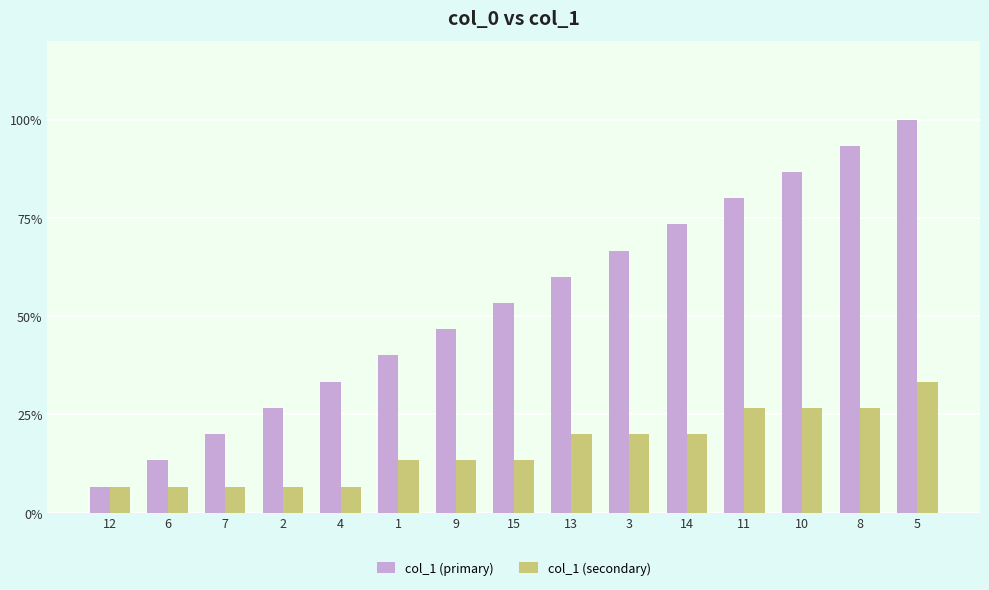

Are the bars grouped side by side (vs. stacked)?

Yes